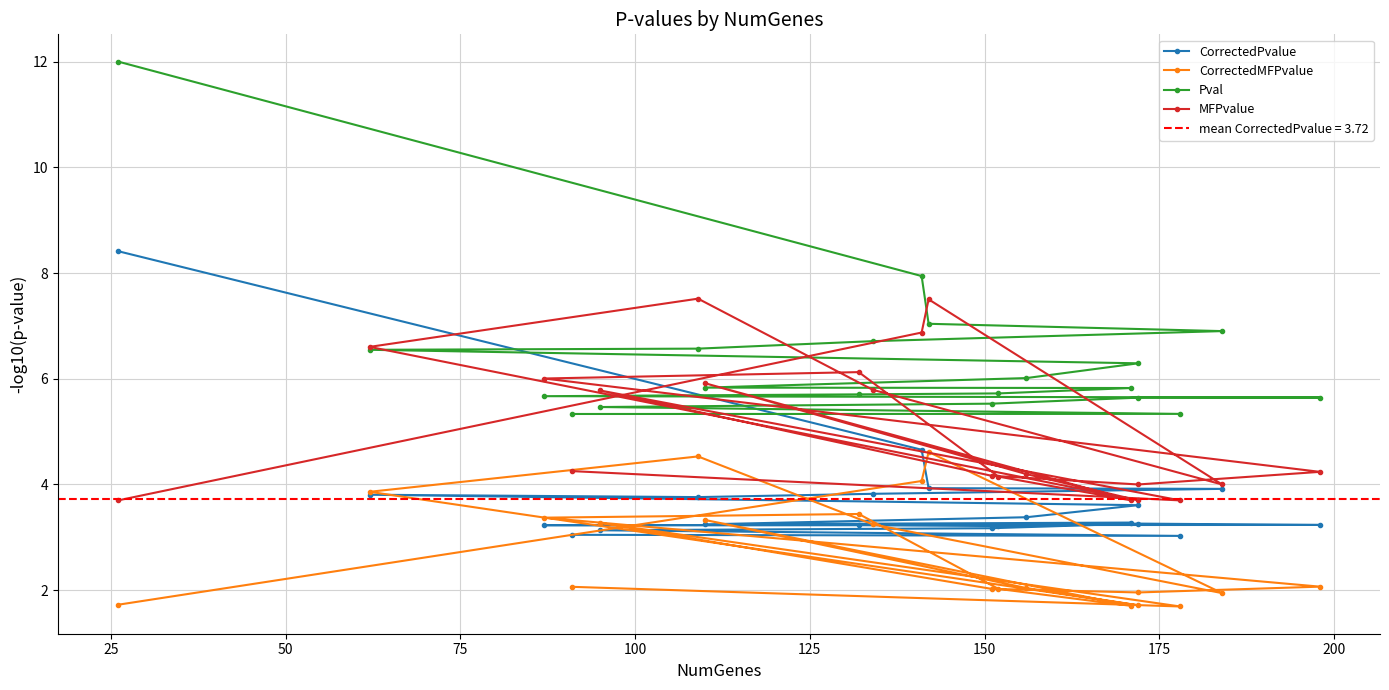

Reading left to right, transcribe all the data shown in this chart.

CorrectedPvalue: 8.4	4.7	3.9	3.9	3.8	3.8	3.8	3.6	3.4	3.2	3.3	3.2	3.2	3.2	3.2	3.3	3.2	3.1	3.0	3.0
CorrectedMFPvalue: 1.7	4.1	4.6	1.9	3.2	4.5	3.9	1.7	2.0	3.3	1.7	2.0	3.4	3.4	2.1	2.0	2.0	3.3	1.7	2.1
Pval: 12.0	7.9	7.0	6.9	6.7	6.6	6.5	6.3	6.0	5.8	5.8	5.7	5.7	5.7	5.6	5.6	5.5	5.5	5.3	5.3
MFPvalue: 3.7	6.9	7.5	4.0	5.8	7.5	6.6	3.7	4.2	5.9	3.7	4.1	6.1	6.0	4.2	4.0	4.2	5.8	3.7	4.3